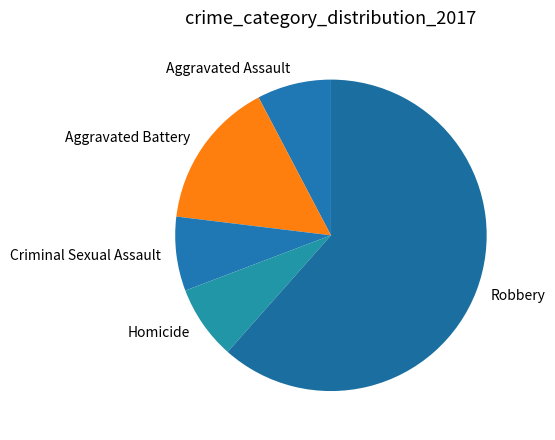

How many segments does this pie chart have?

5